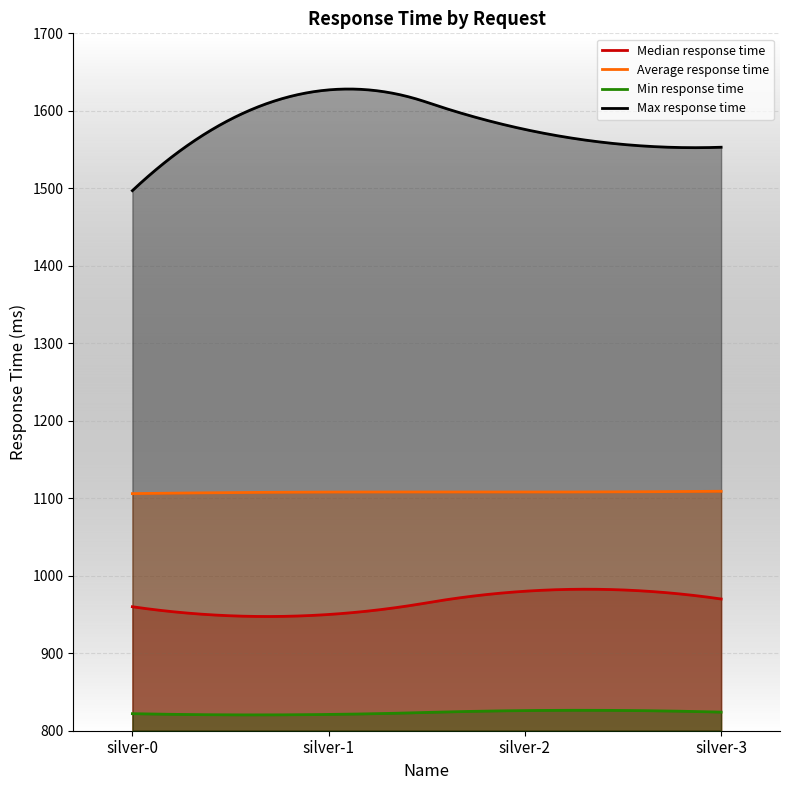

What is the minimum value shown in the chart?

820.4